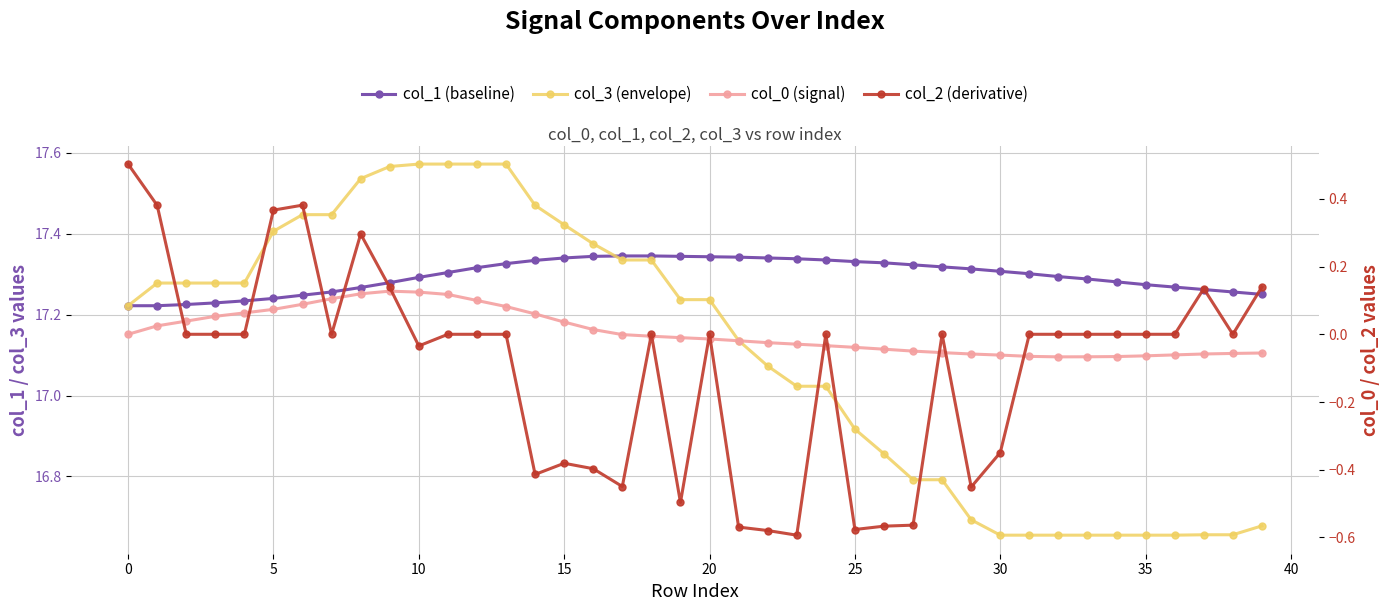

The value of col_1 (baseline) at 35 is 17.3. True or false?

True